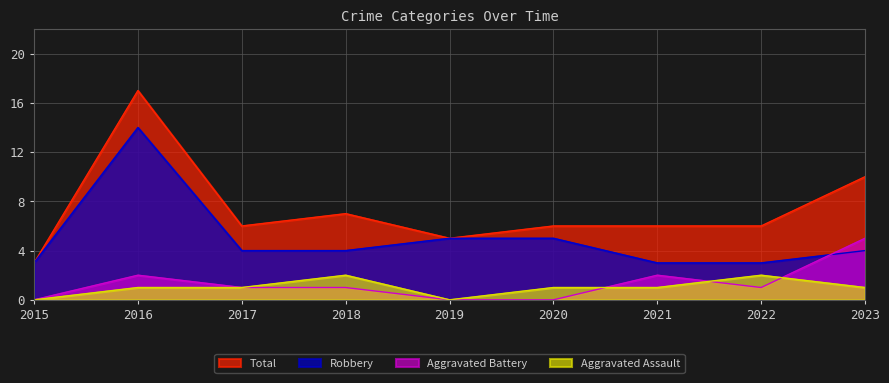

What is the average value of the Robbery series?

5